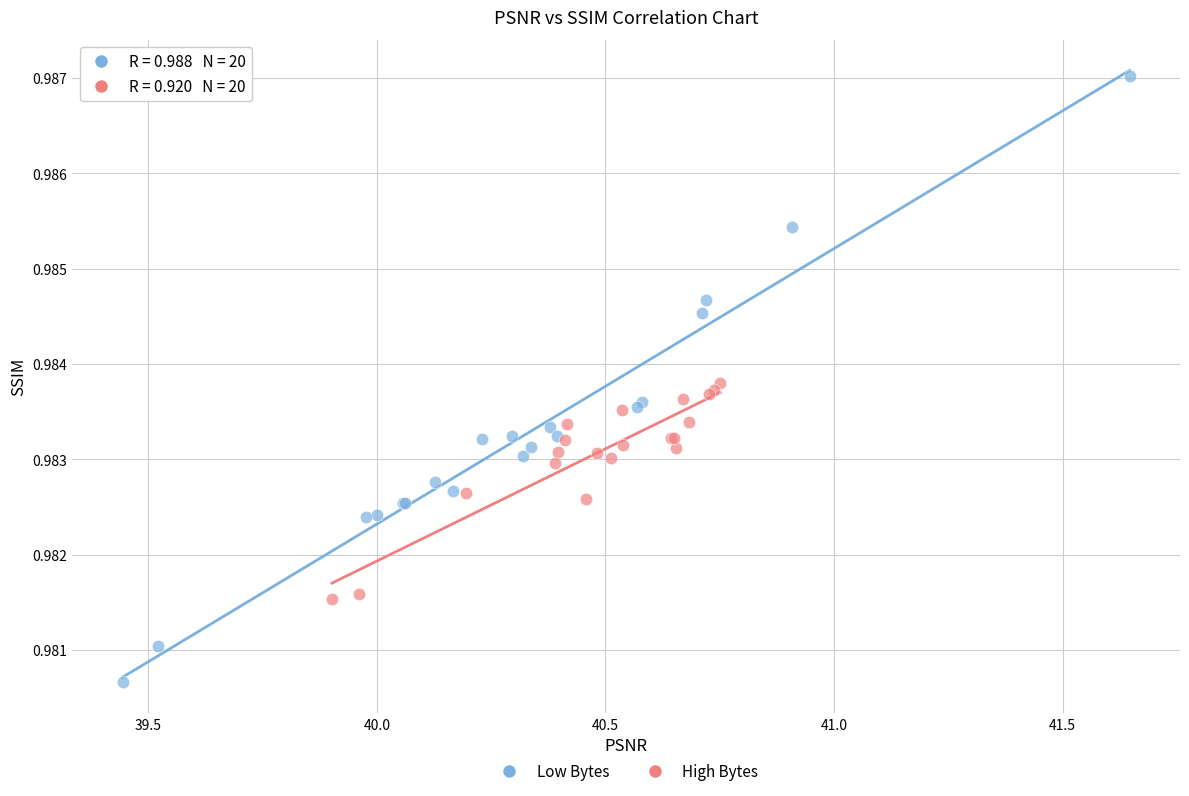

Which series reaches the maximum Y coordinate?

Low Bytes